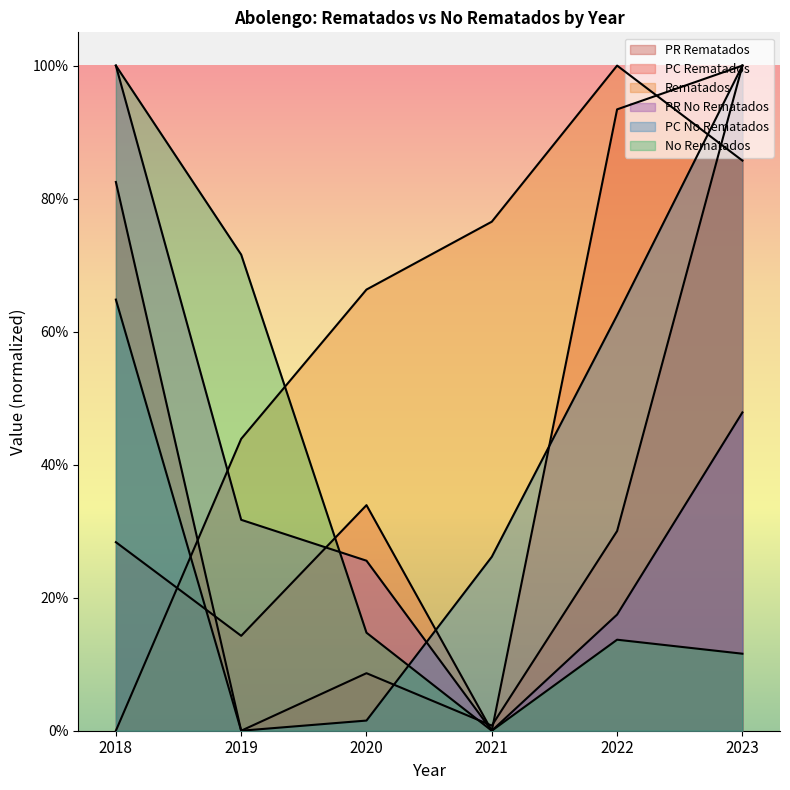

True or false: PR No Rematados has a value of 0.6 at 2021.

False